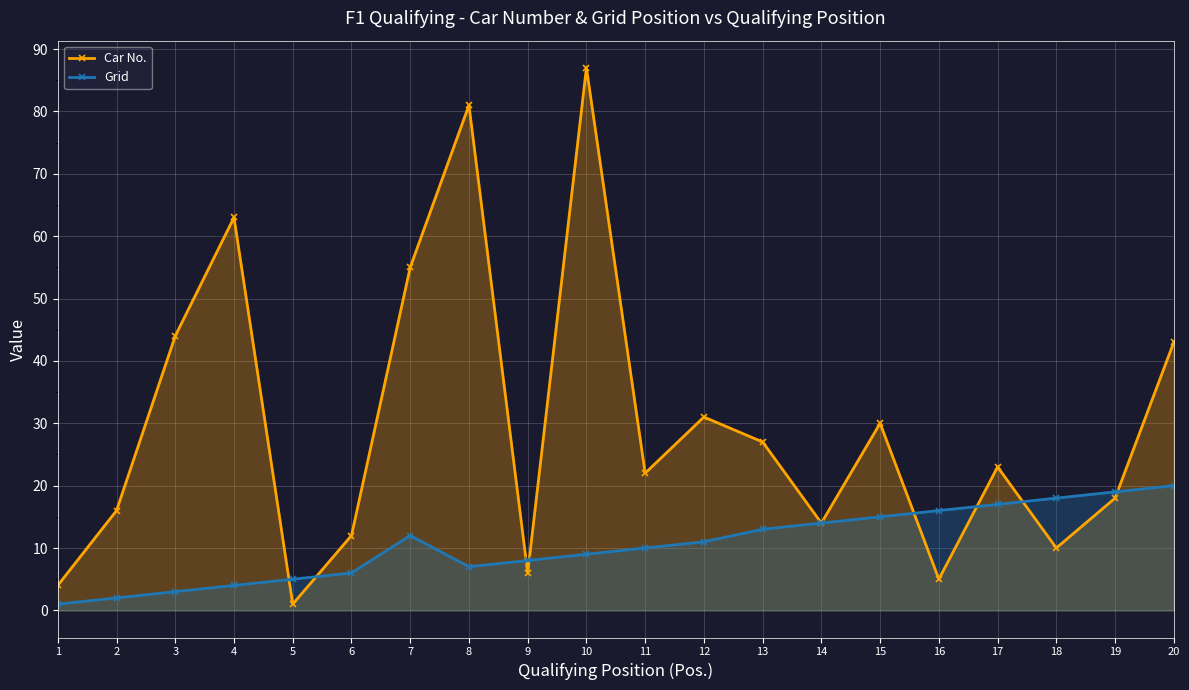

In Car No., how many points are higher than both neighbors (excluding endpoints)?

6